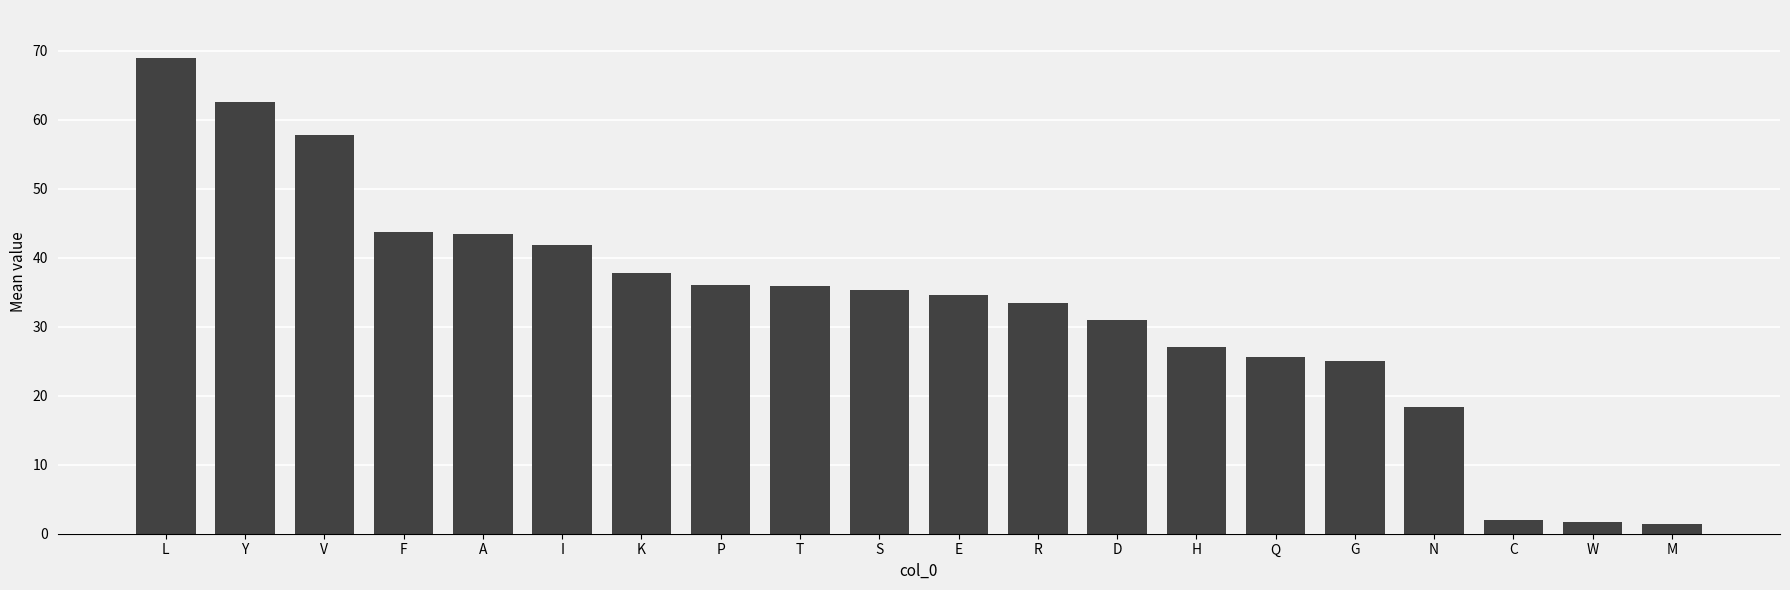

What value does the data have at W?

1.8